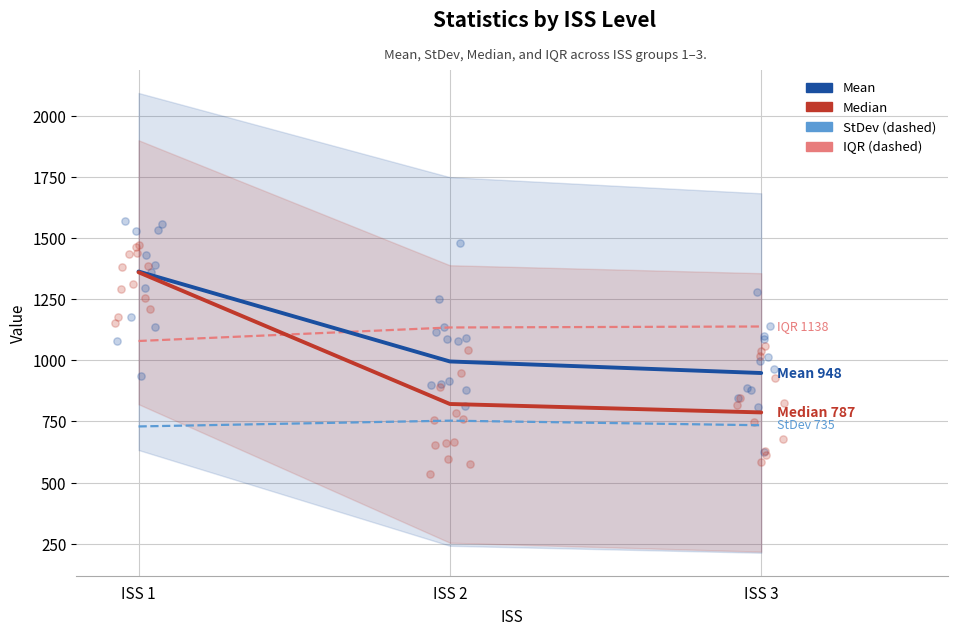

Which series contains the lowest Y value?

StDev